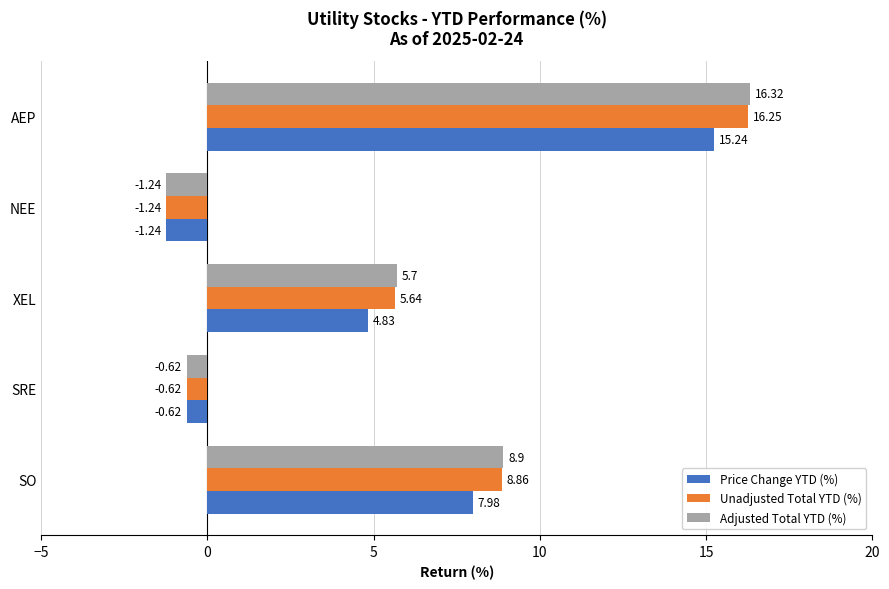

What is the total value across all series at SO?

25.7